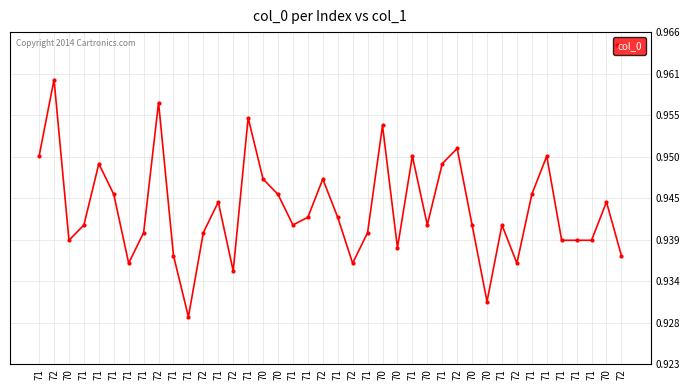

True or false: the data has more than 2 interior local peaks.

True